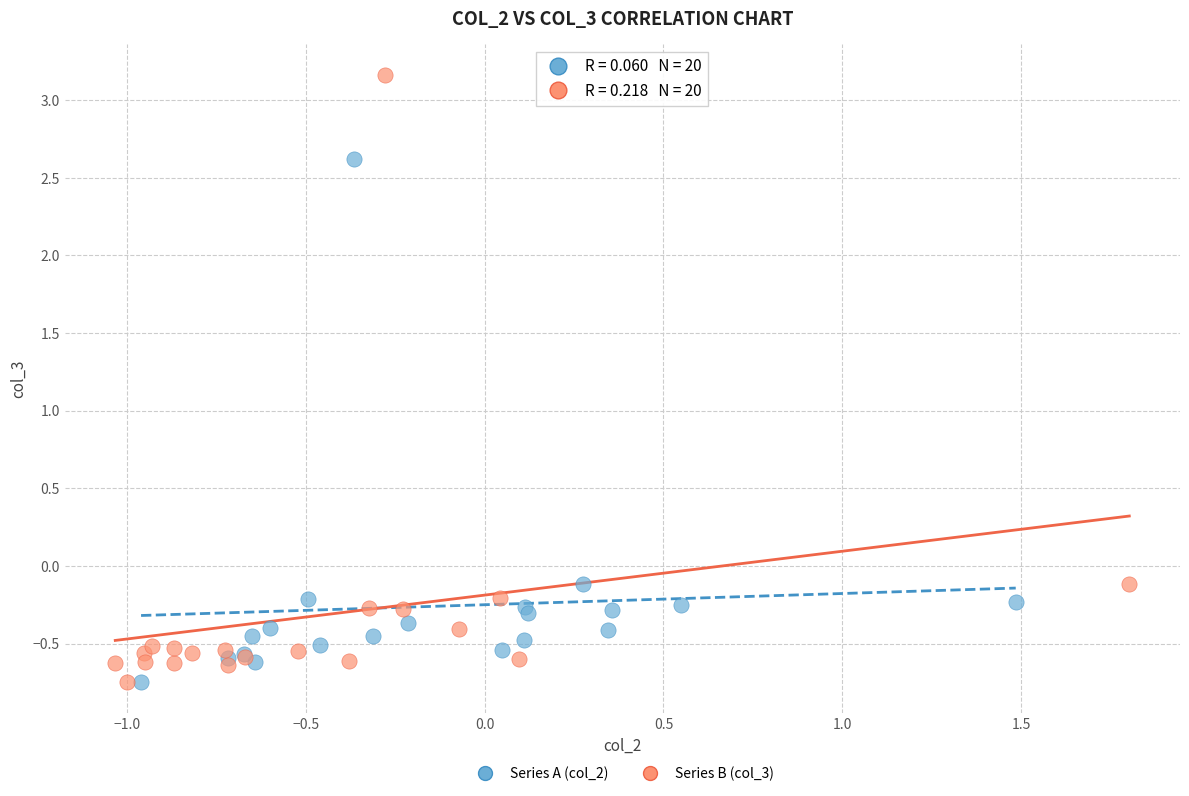

Which series contains the highest Y value?

Series B (col_3)